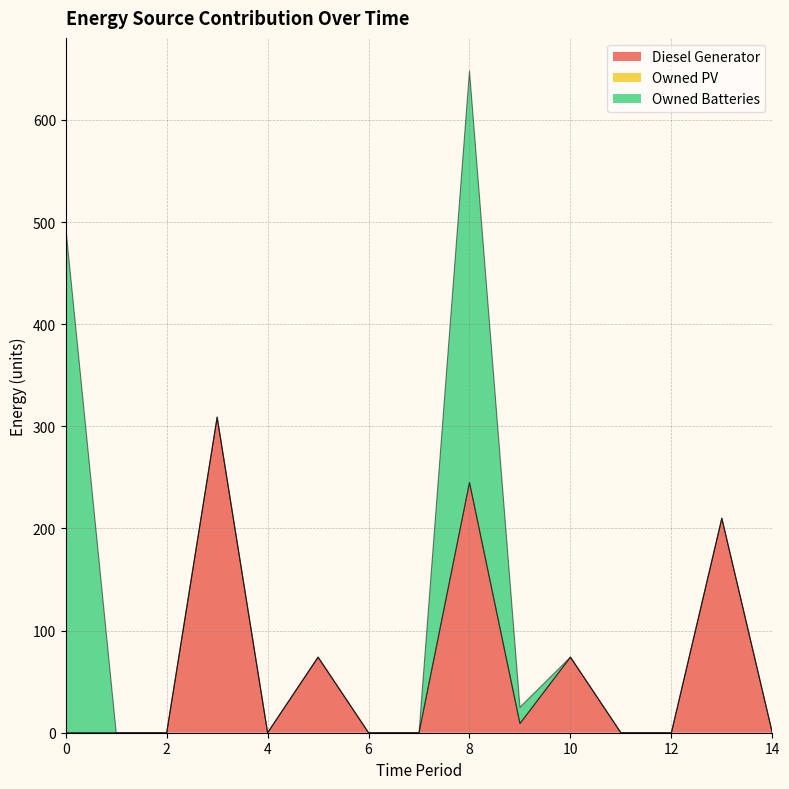

At how many categories does at least one series exceed 107?

4